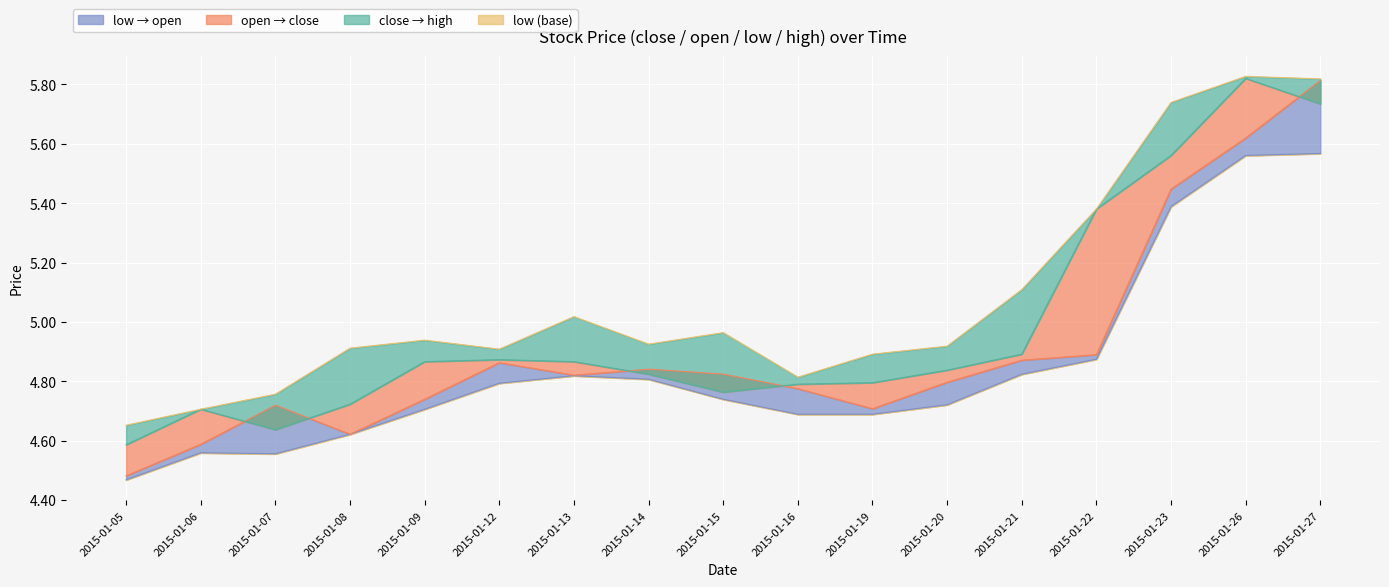

True or false: high and open cross at least once.

False